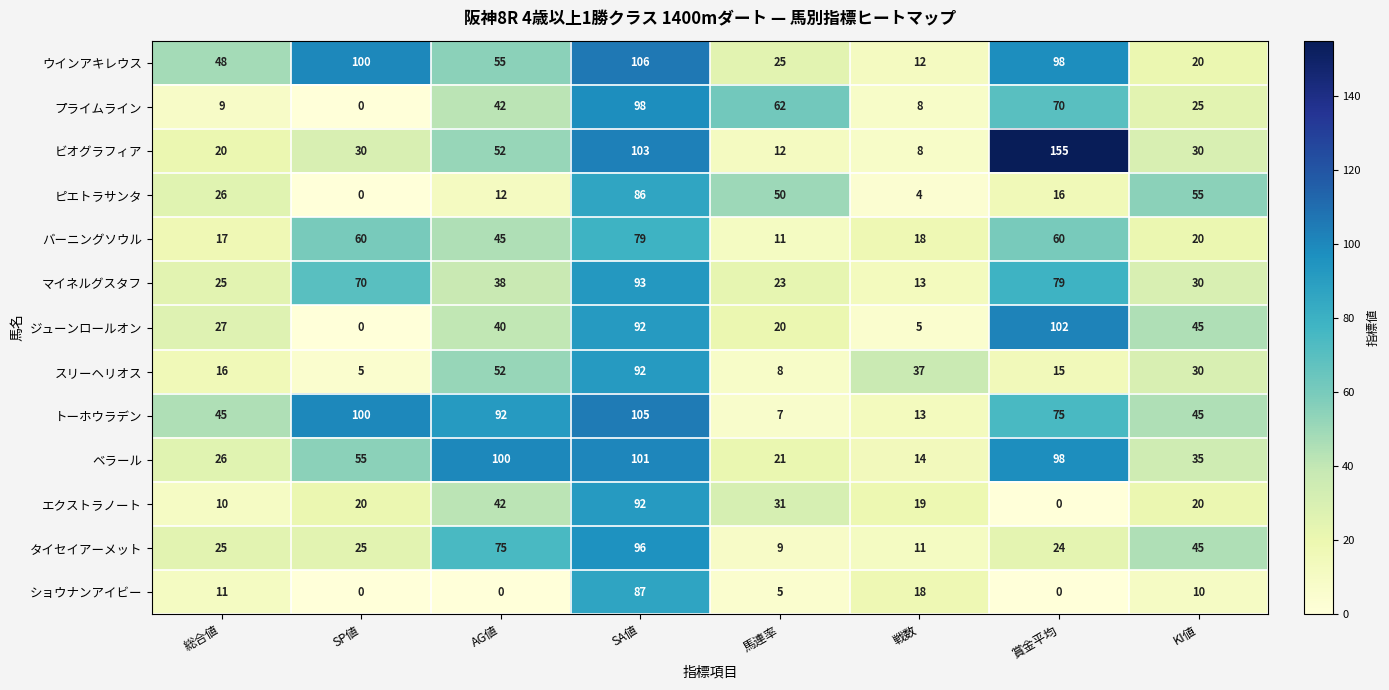

What is the approximate value of ジューンロールオン at AG値?

40